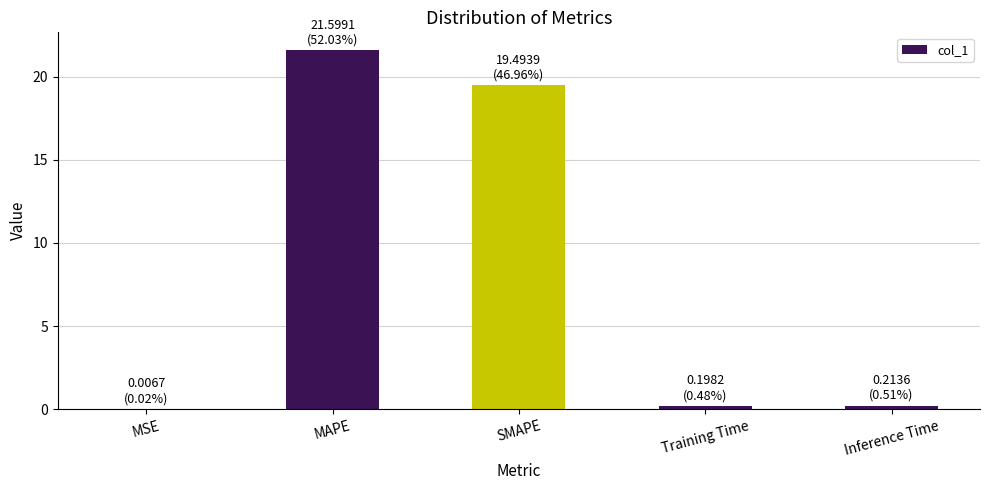

Which has a higher value, MSE or Training Time?

Training Time